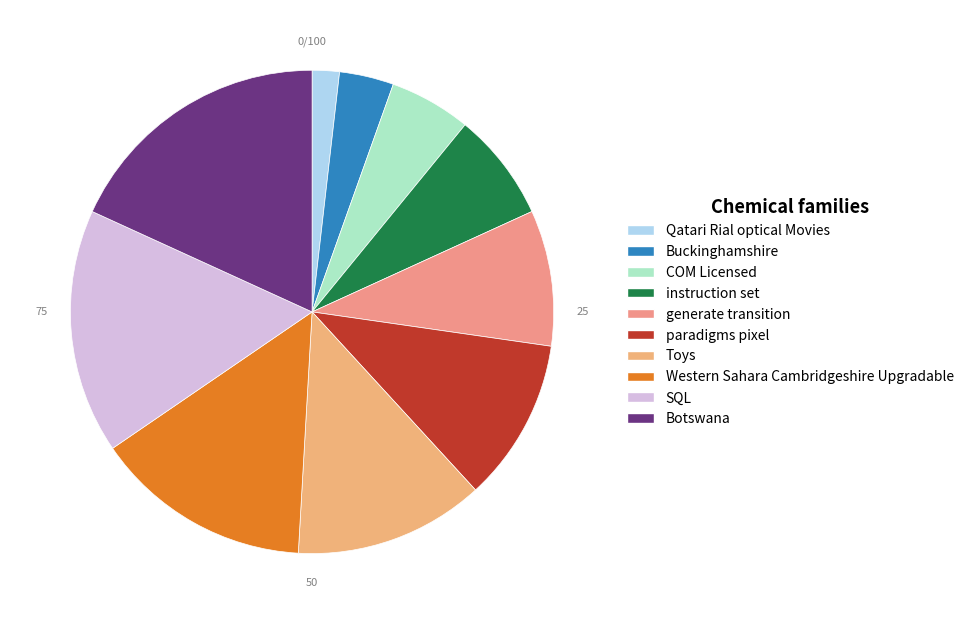

How many slices are in this pie chart?

10